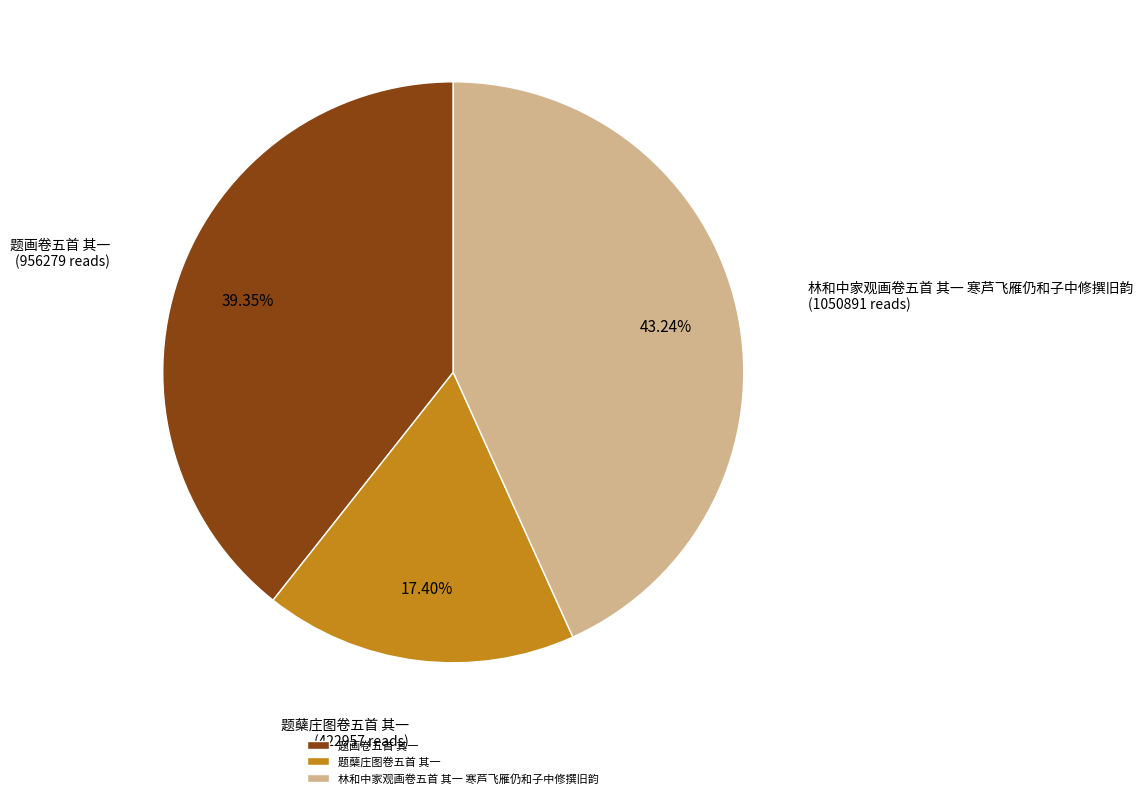

Is 题画卷五首 其一 the majority of the pie?

No